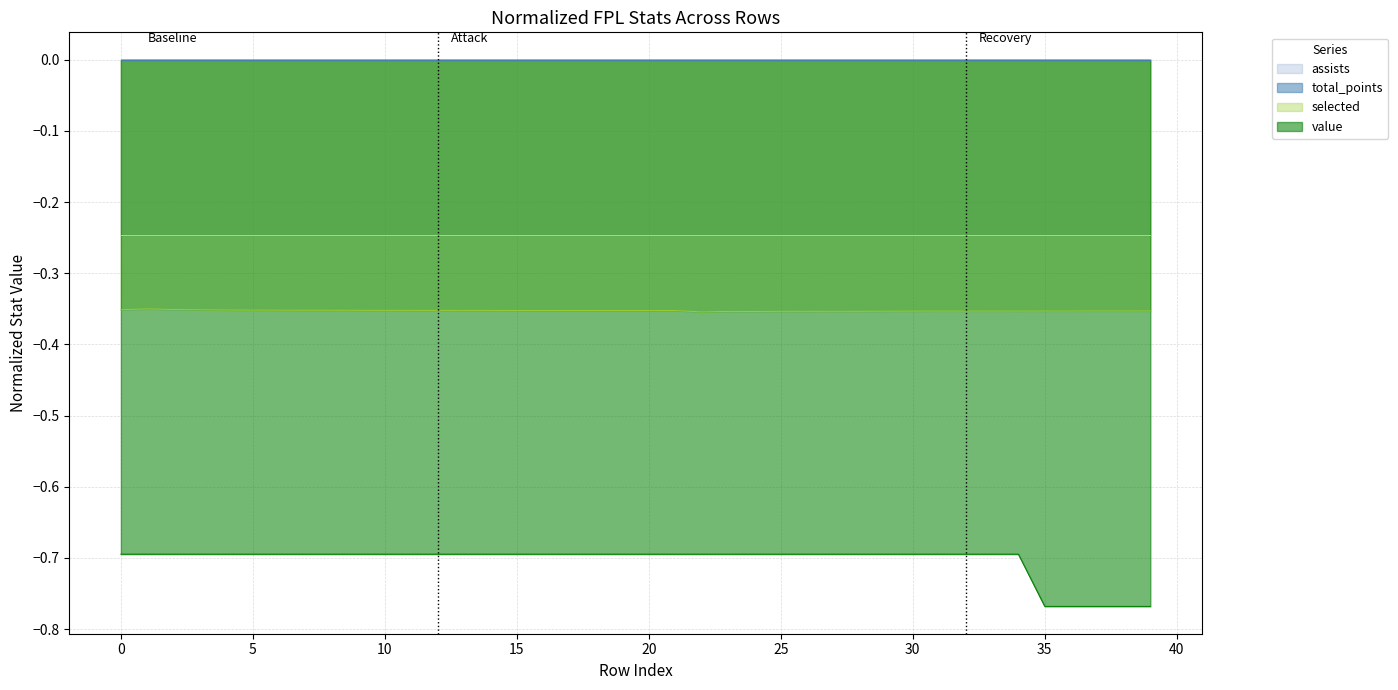

Does the chart display data point markers on the line(s)?

No